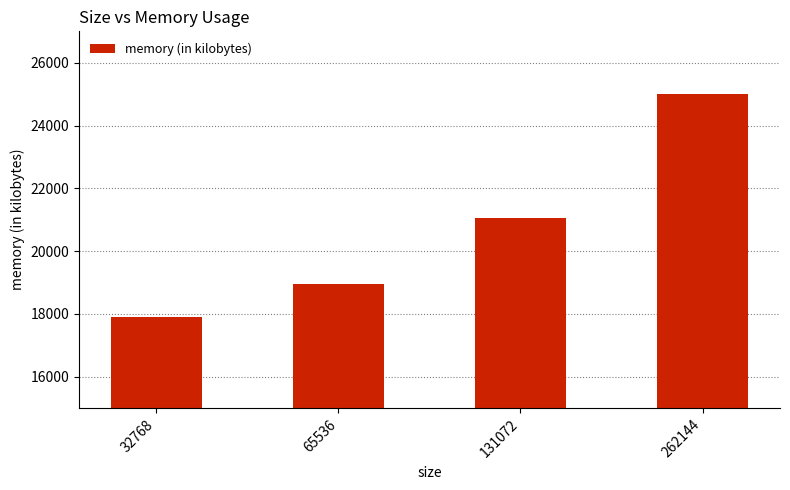

What is the difference between the values at 131072 and 65536?

2112